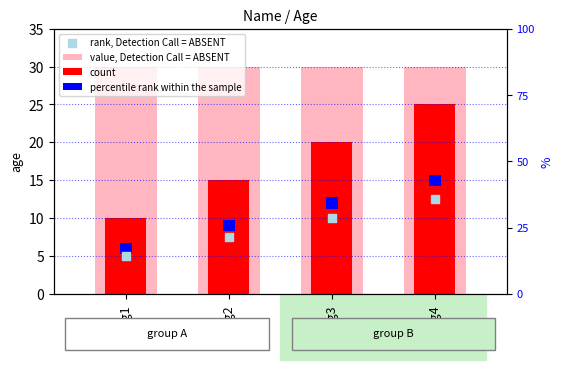

Which series has the widest spread of Y values?

count